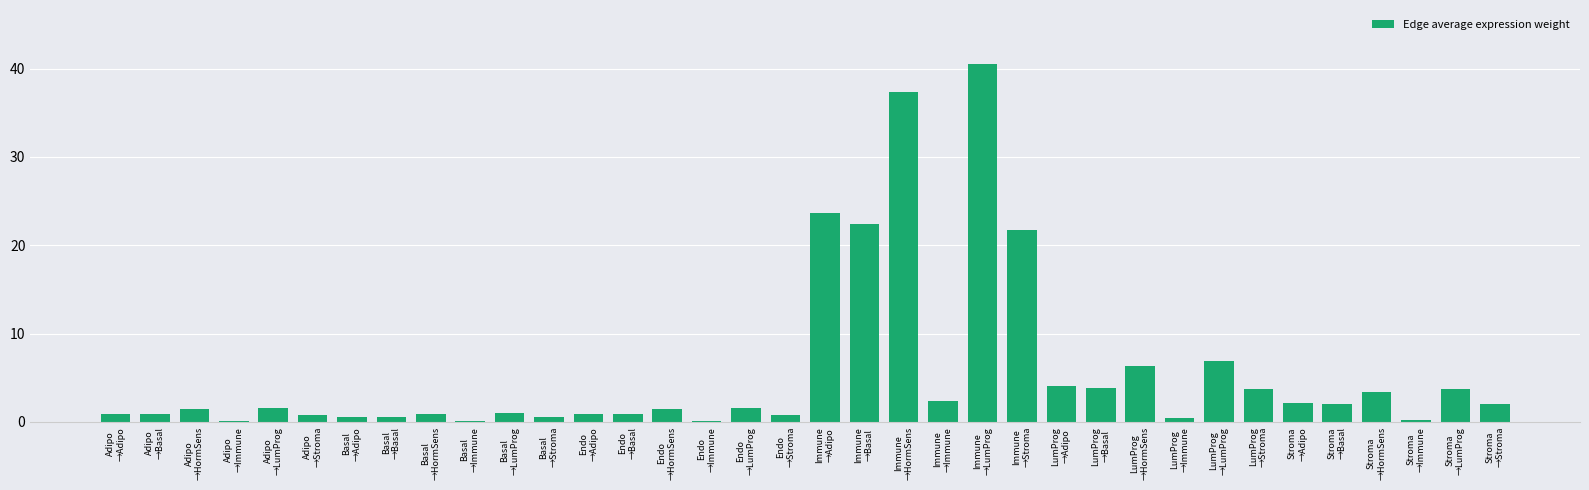

How many series are shown in this chart?

1